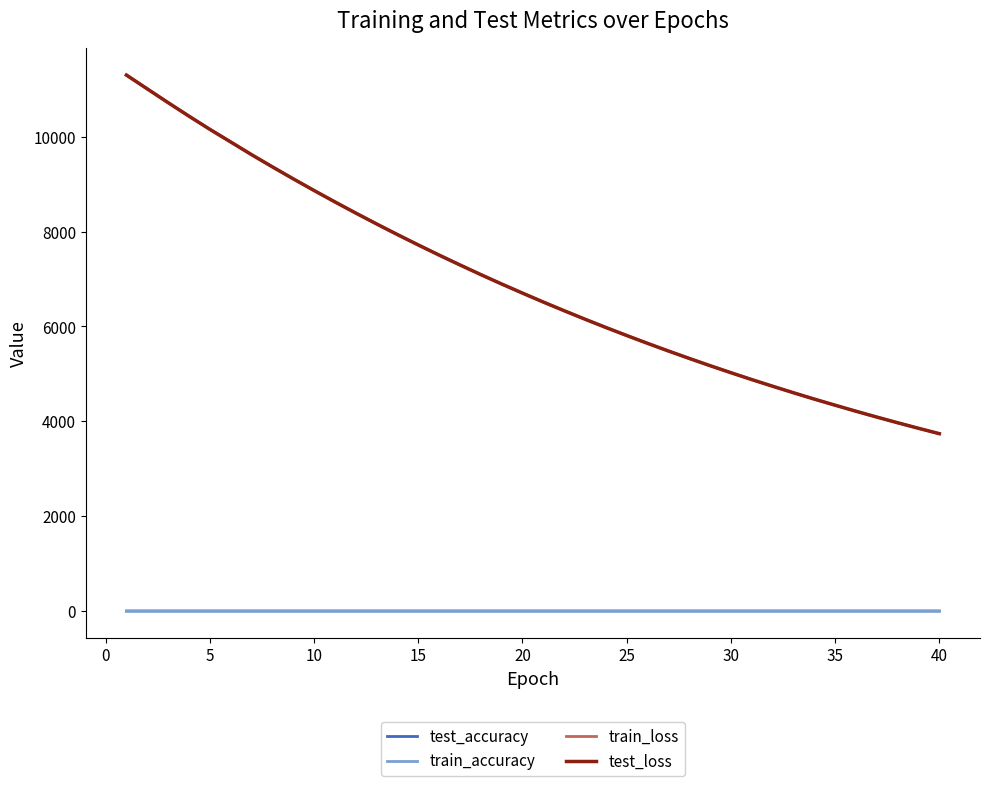

True or false: test_accuracy and test_loss intersect in this chart.

False